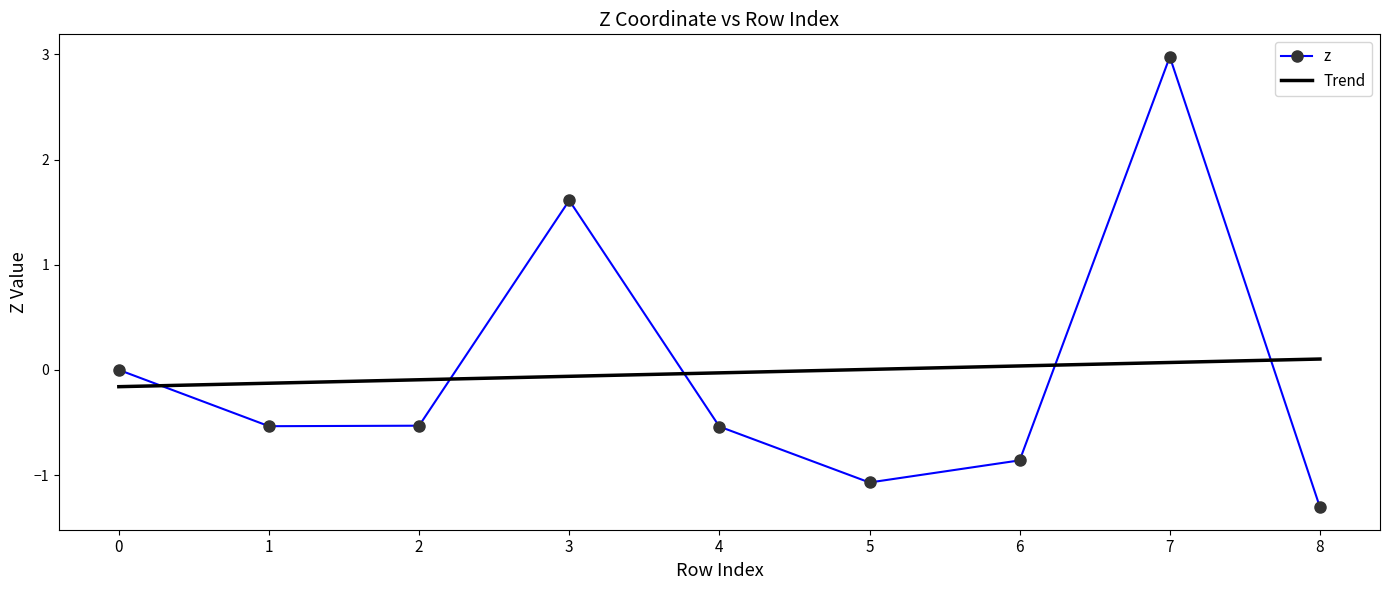

True or false: z and Trend intersect in this chart.

True